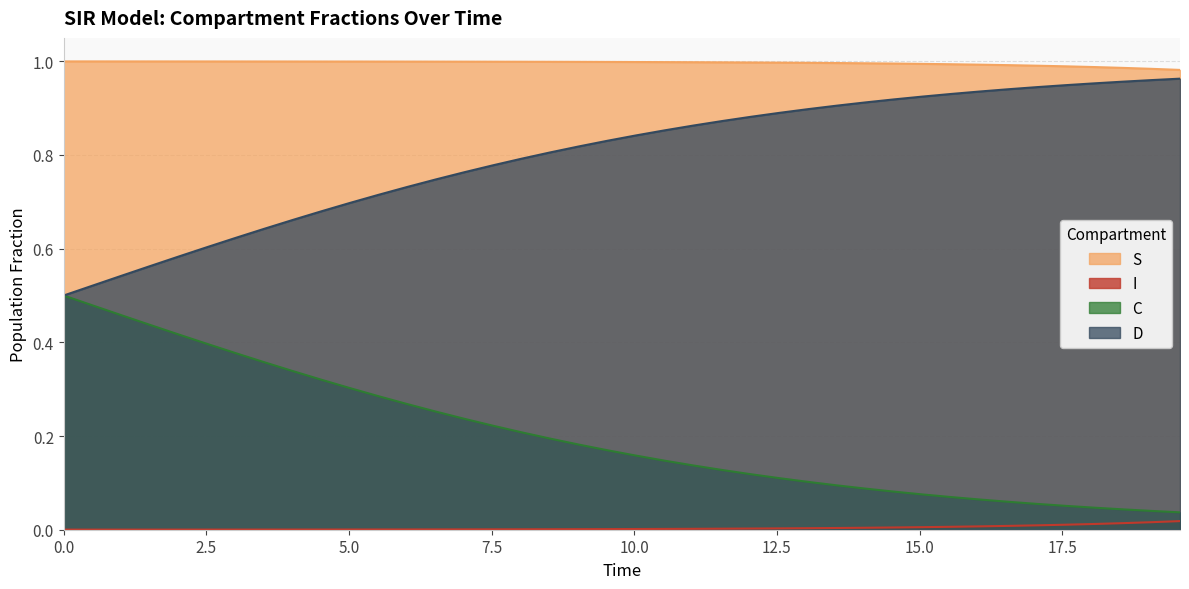

Rank the series by their average value, from highest to lowest.

S, D, C, I